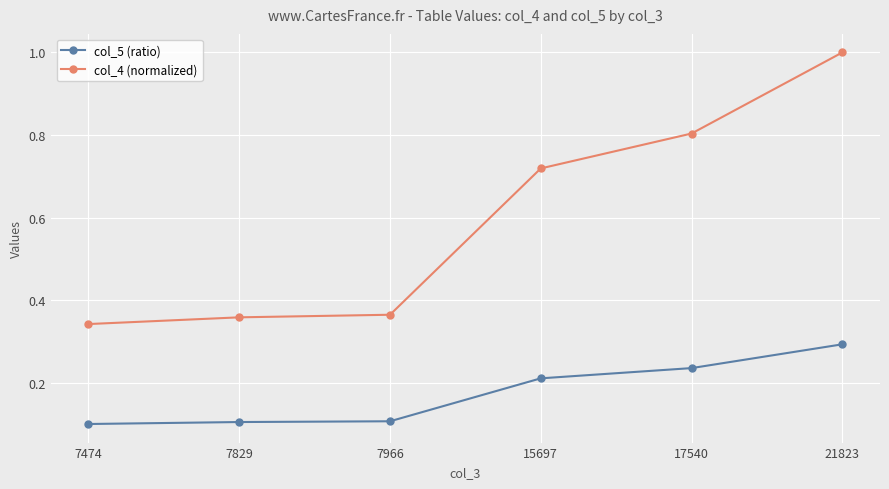

Is the value of col_5 (ratio) at 15697 greater than the value of col_4 (normalized) at 17540?

No